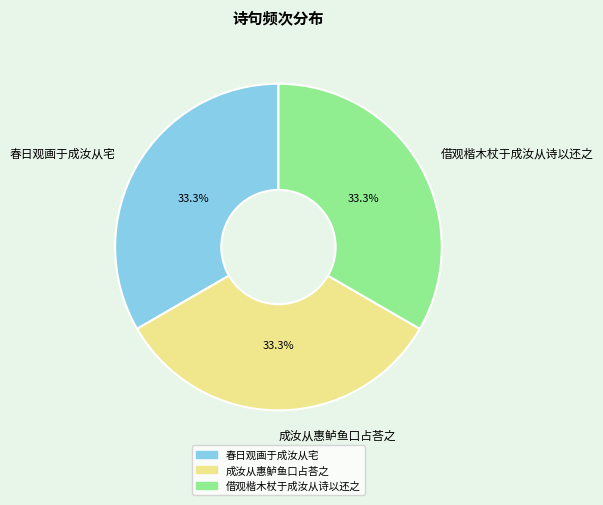

What is the ratio of the value at 借观楷木杖于成汝从诗以还之 to the value at 春日观画于成汝从宅?

1.0